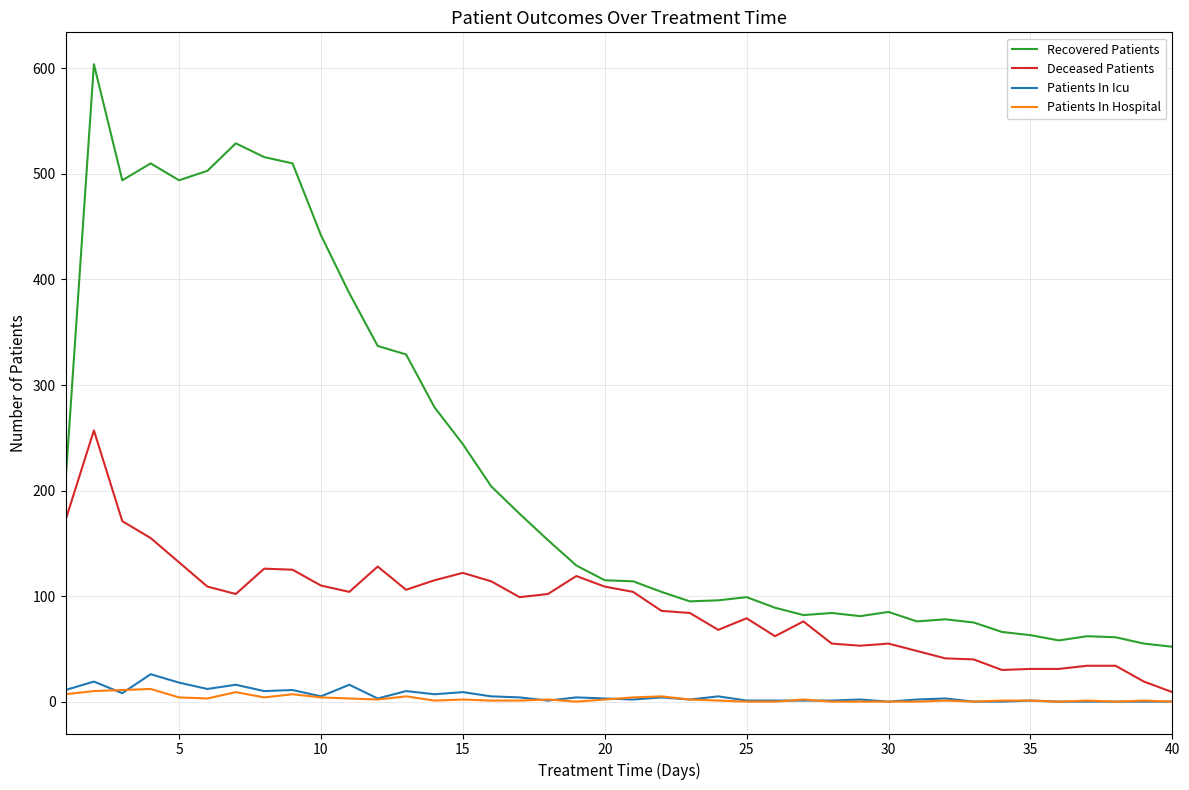

Which series has the widest spread of values?

Recovered Patients